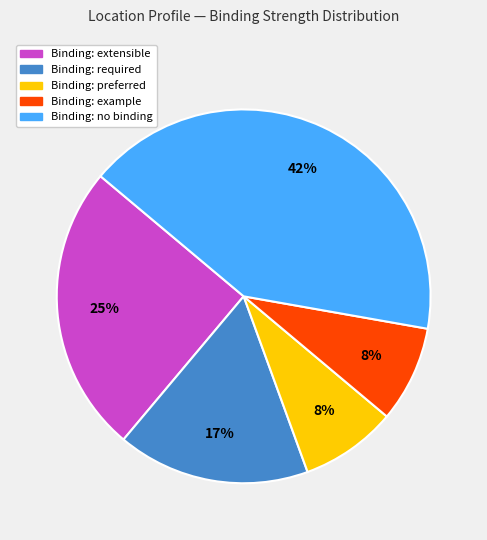

Is there a majority slice in this chart?

No